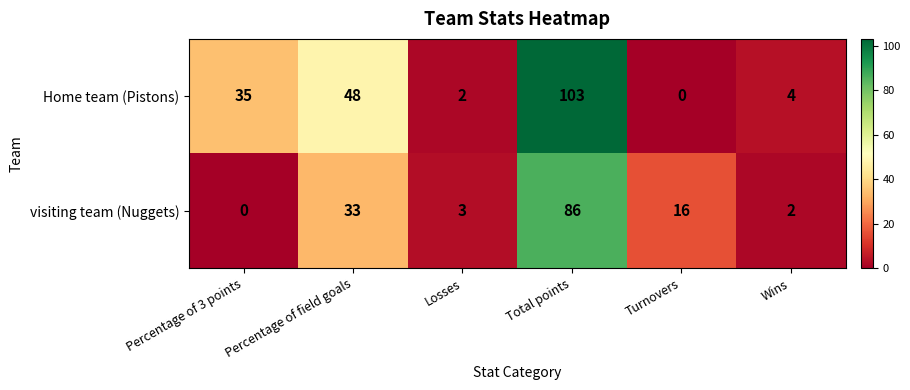

List the series in order of their overall mean, lowest first.

visiting team (Nuggets), Home team (Pistons)